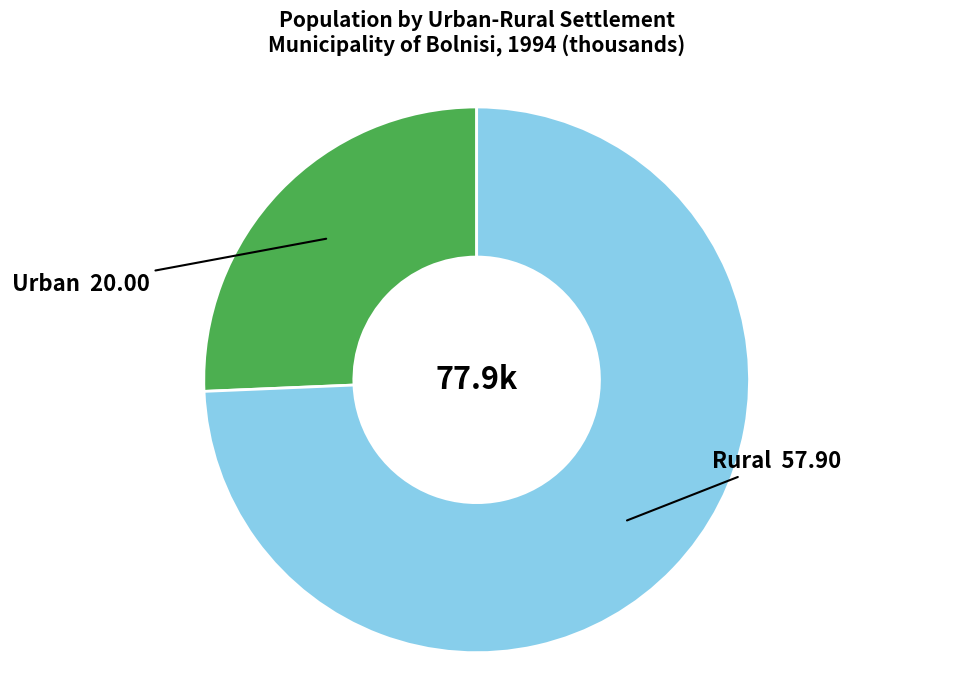

Does any single category account for the majority?

Yes